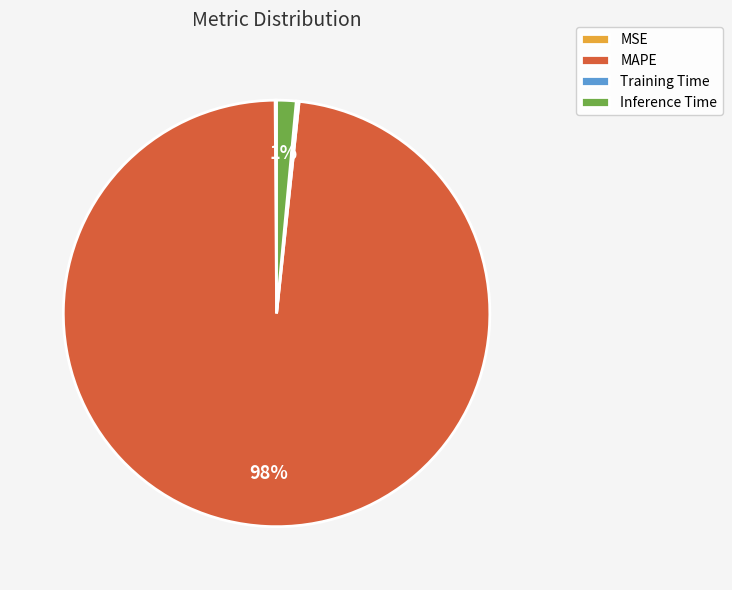

To the nearest percent, what is the average slice percentage?

25%